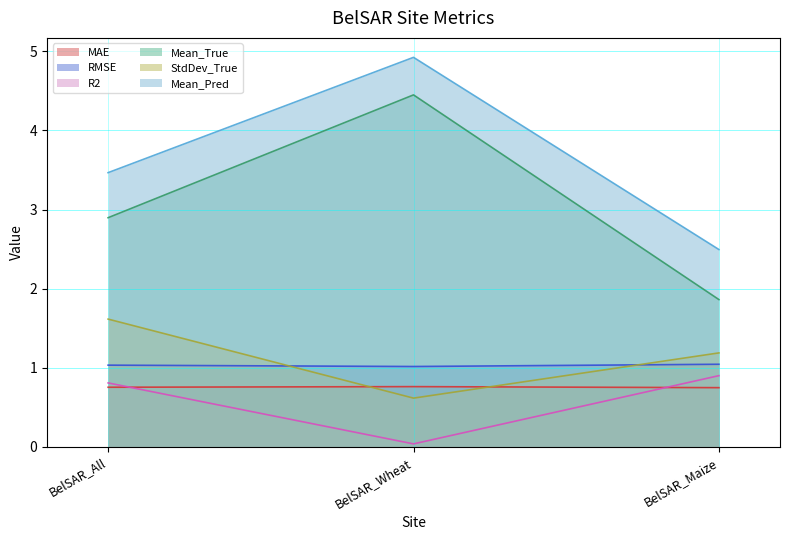

List the series in order of their peak value, lowest first.

MAE, R2, RMSE, StdDev_True, Mean_True, Mean_Pred